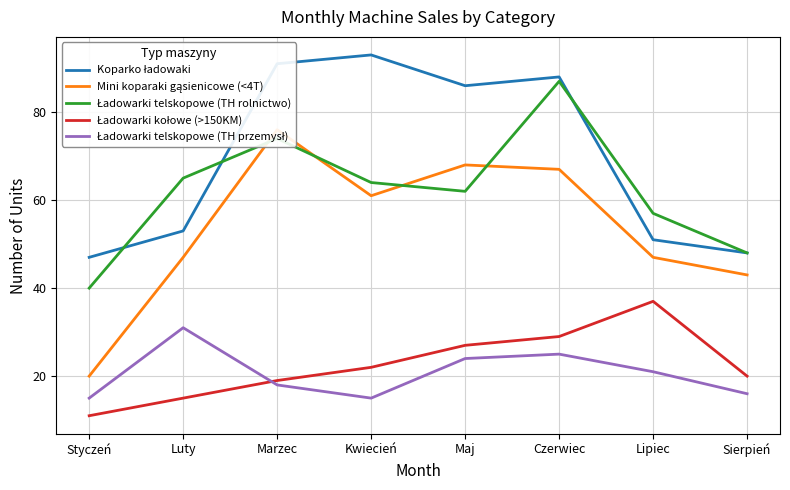

True or false: Koparko ładowaki has more than 1 interior local peaks.

True